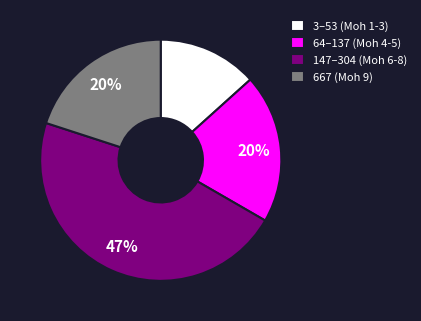

Is the sum of 3–53 (Moh 1-3) and 147–304 (Moh 6-8) greater than half?

Yes